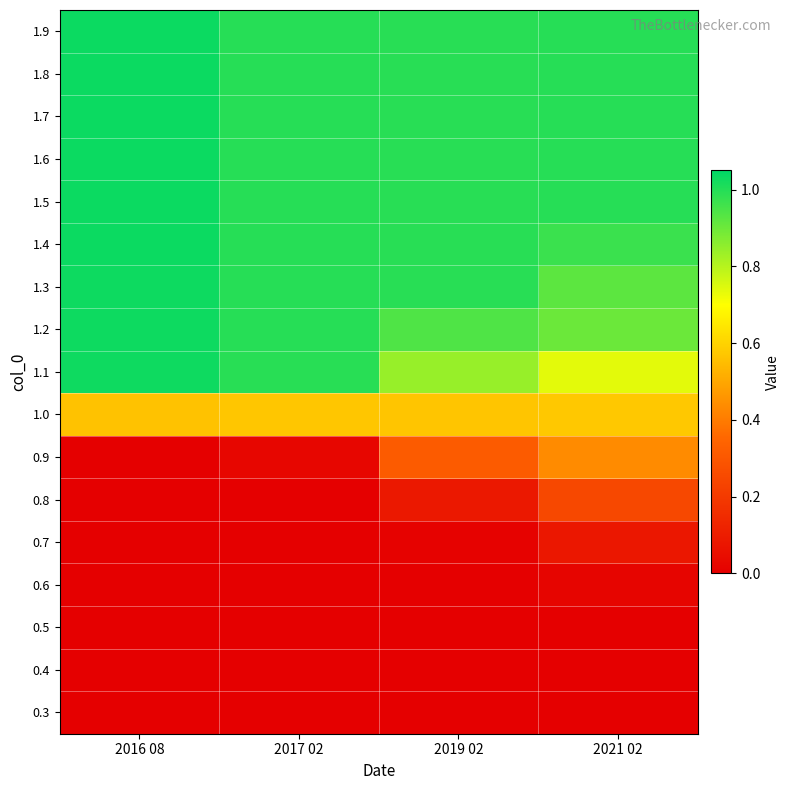

Reading left to right, list all the values displayed in this chart.

0.3: 2016 08=0.0	2017 02=0.0	2019 02=0.0	2021 02=0.0
0.4: 2016 08=0.0	2017 02=0.0	2019 02=0.0	2021 02=0.0
0.5: 2016 08=0.0	2017 02=0.0	2019 02=0.0	2021 02=0.0
0.6: 2016 08=0.0	2017 02=0.0	2019 02=0.0	2021 02=0.0
0.7: 2016 08=0.0	2017 02=0.0	2019 02=0.0	2021 02=0.1
0.8: 2016 08=0.0	2017 02=0.0	2019 02=0.1	2021 02=0.2
0.9: 2016 08=0.0	2017 02=0.0	2019 02=0.3	2021 02=0.4
1.0: 2016 08=0.6	2017 02=0.6	2019 02=0.6	2021 02=0.6
1.1: 2016 08=1.0	2017 02=1.0	2019 02=0.8	2021 02=0.7
1.2: 2016 08=1.0	2017 02=1.0	2019 02=0.9	2021 02=0.9
1.3: 2016 08=1.0	2017 02=1.0	2019 02=1.0	2021 02=0.9
1.4: 2016 08=1.0	2017 02=1.0	2019 02=1.0	2021 02=1.0
1.5: 2016 08=1.0	2017 02=1.0	2019 02=1.0	2021 02=1.0
1.6: 2016 08=1.0	2017 02=1.0	2019 02=1.0	2021 02=1.0
1.7: 2016 08=1.0	2017 02=1.0	2019 02=1.0	2021 02=1.0
1.8: 2016 08=1.0	2017 02=1.0	2019 02=1.0	2021 02=1.0
1.9: 2016 08=1.0	2017 02=1.0	2019 02=1.0	2021 02=1.0